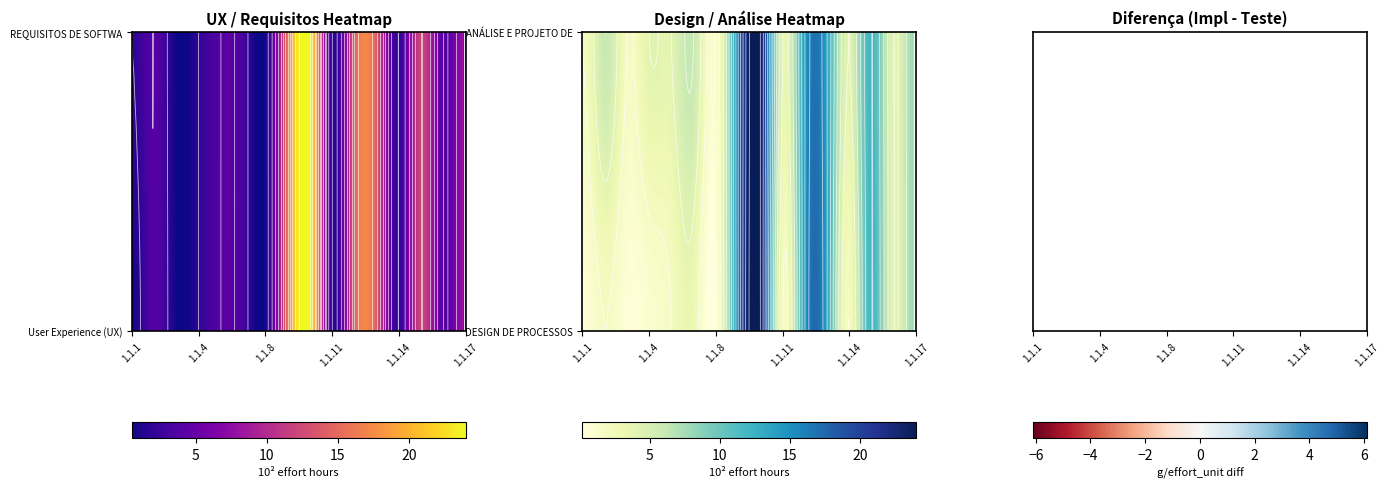

Reading right to left, list all the values displayed in this chart.

User Experience (UX): 8.0	4.0	12.0	2.0	14.0	14.0	2.0	24.0	16.0	1.0	3.0	4.0	2.0	0.5	4.0	1.0
REQUISITOS DE SOFTWARE: 8.0	4.0	12.0	2.0	14.0	14.0	2.0	24.0	16.0	1.0	3.0	4.0	2.0	0.5	4.0	2.0
DESIGN DE PROCESSOS: 8.0	4.0	12.0	2.0	14.0	14.0	2.0	24.0	16.0	0.2	3.0	2.0	1.0	0.5	2.0	0.5
ANÁLISE E PROJETO DE SOFTWARE: 8.0	4.0	12.0	4.0	14.0	14.0	4.0	24.0	16.0	1.0	6.0	4.0	4.0	2.0	6.0	2.0
IMPLEMENTAÇÃO DE SOFTWARE: 8.0	8.0	12.0	4.0	14.0	14.0	4.0	24.0	16.0	2.0	6.0	6.0	8.0	4.0	8.0	4.0
TESTE E HOMOLOGAÇÃO DE SOFTWARE: 8.0	4.0	12.0	2.0	14.0	14.0	2.0	24.0	16.0	1.0	3.0	2.0	2.0	0.5	2.0	1.0